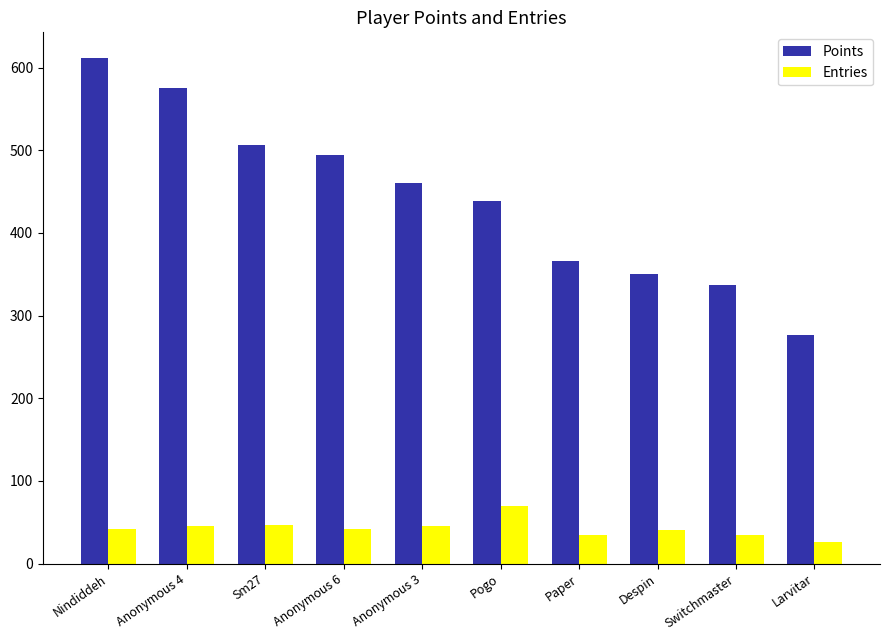

List the series in order of their peak value, highest first.

Points, Entries